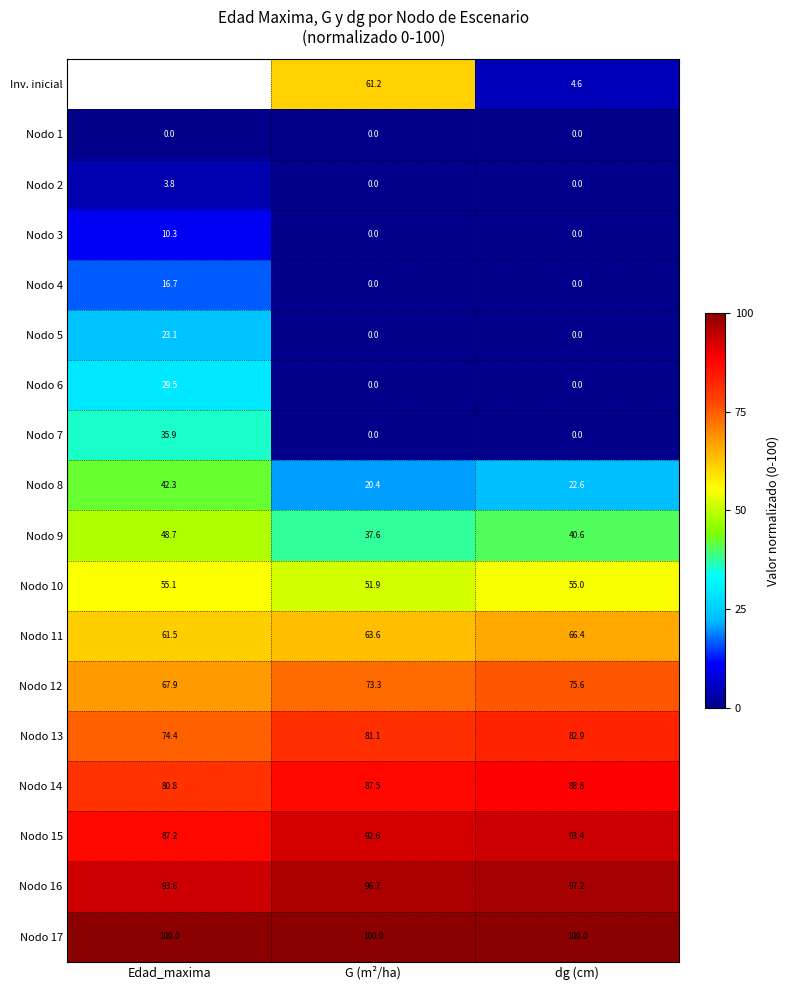

Is it true that Nodo 12 equals 107.2 at Edad_maxima?

False